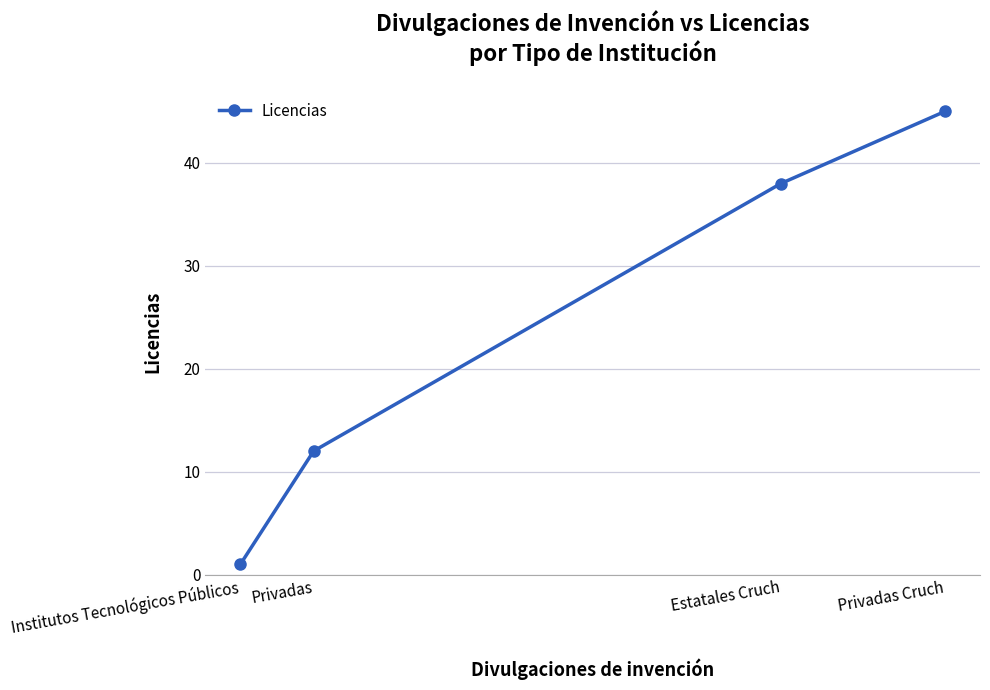

What is the change in value from Privadas Cruch to Privadas?

-33